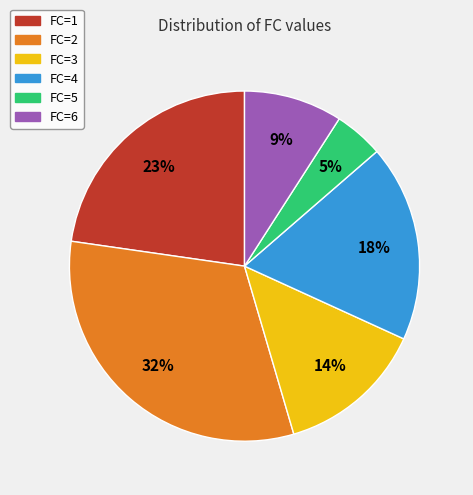

Rank the categories by value from lowest to highest.

FC=5, FC=6, FC=3, FC=4, FC=1, FC=2